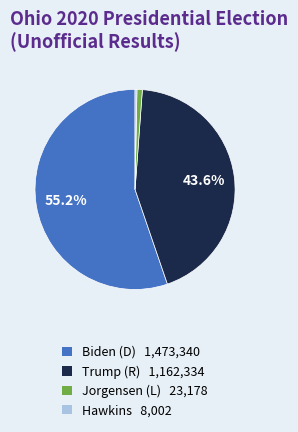

Does any single category account for the majority?

Yes